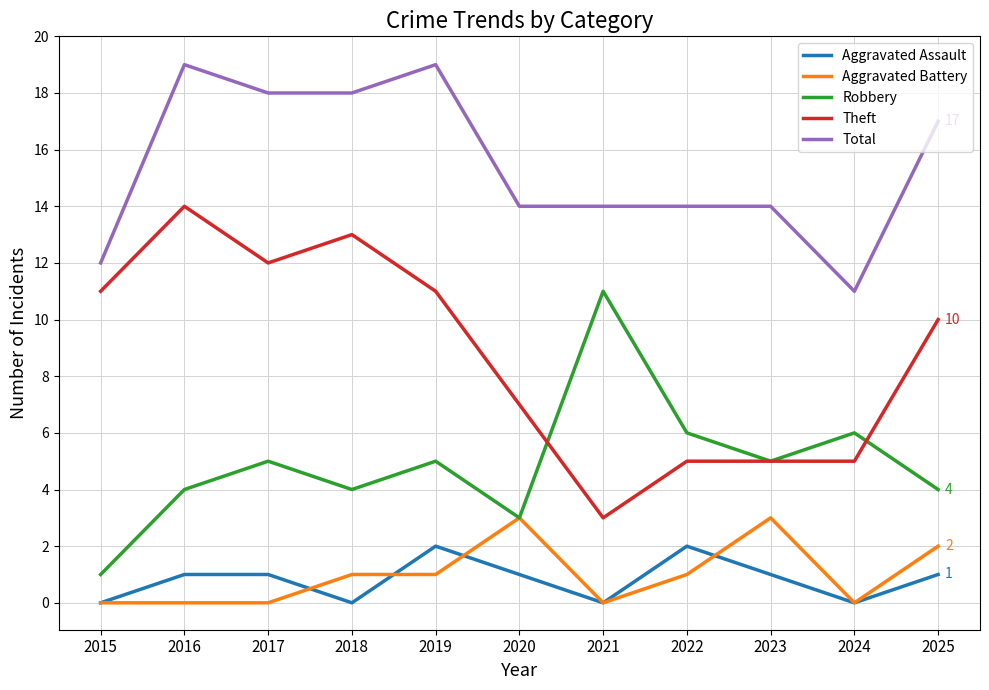

Is the value of Aggravated Battery at 2020 greater than the value of Theft at 2015?

No